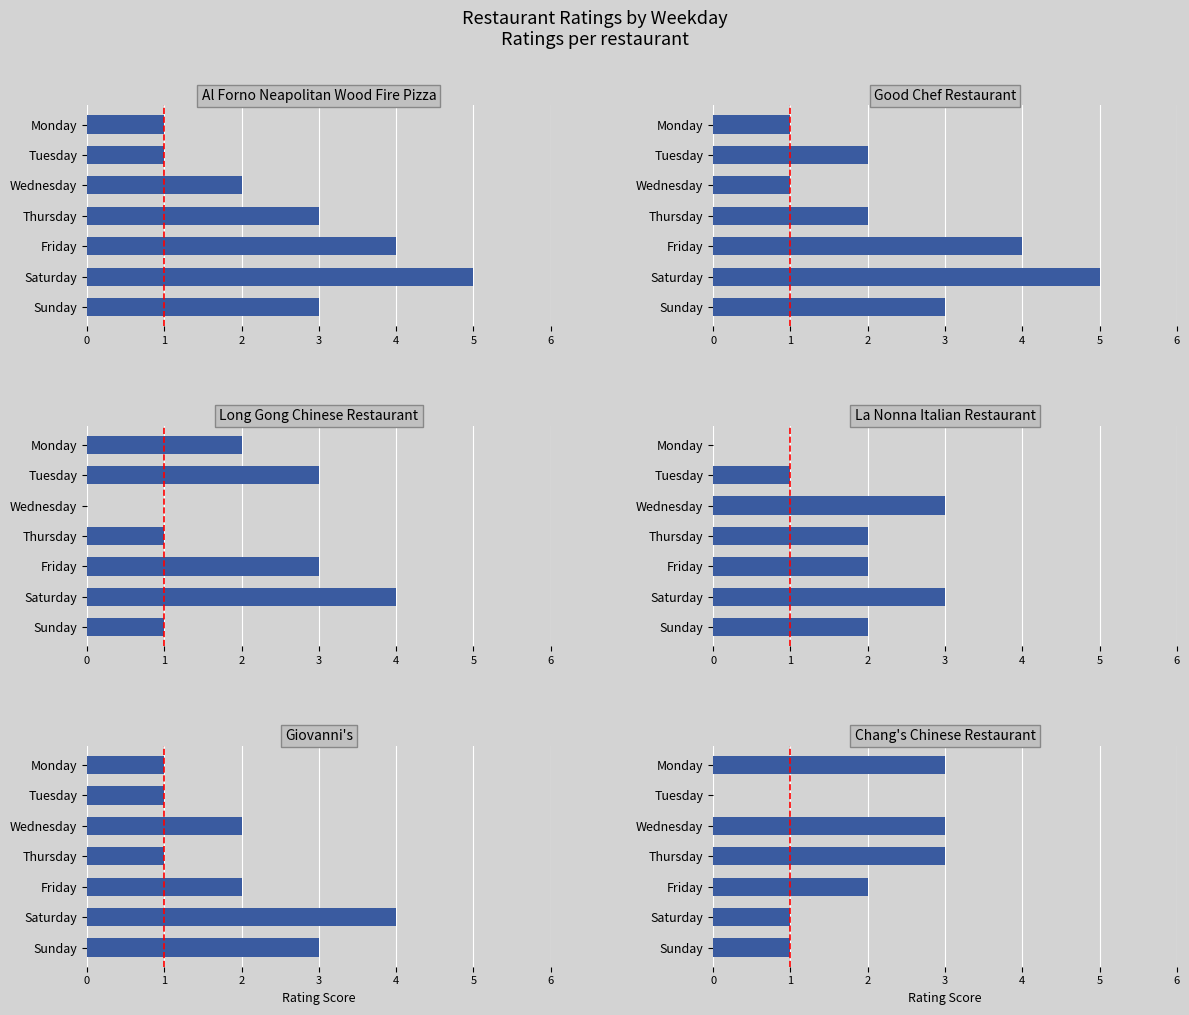

At how many categories does at least one series exceed 0?

7